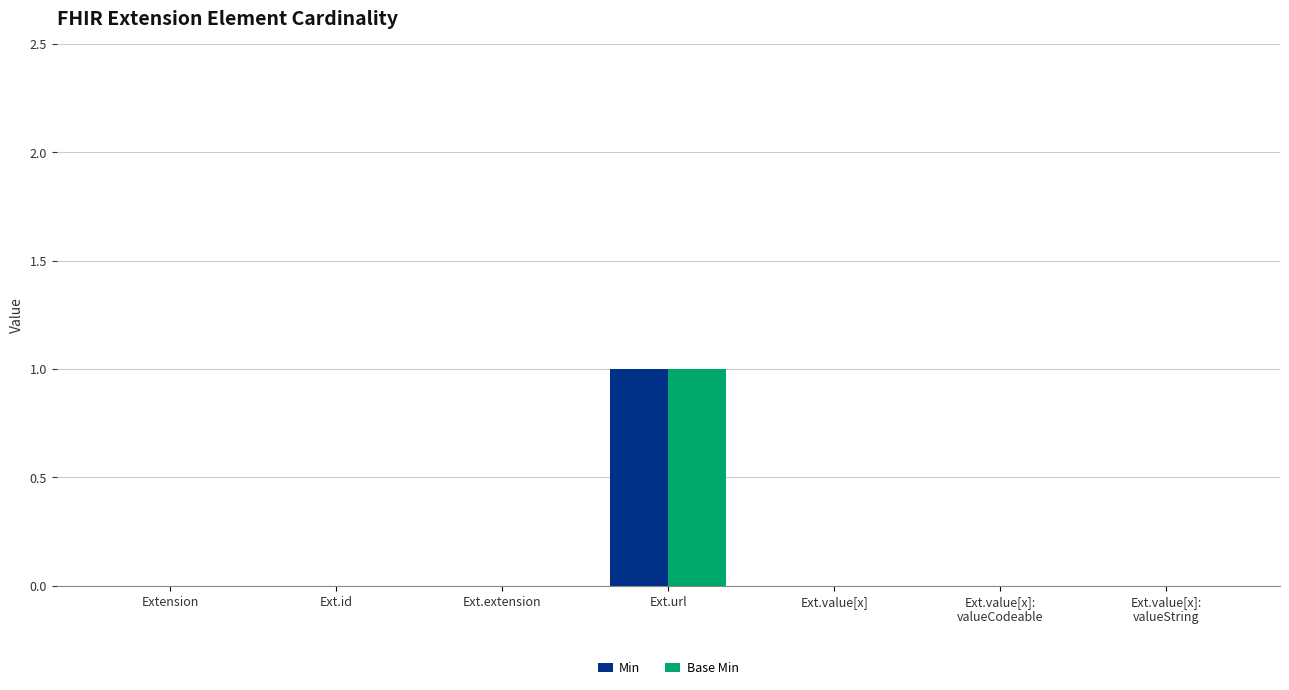

How many groups of bars are there?

7